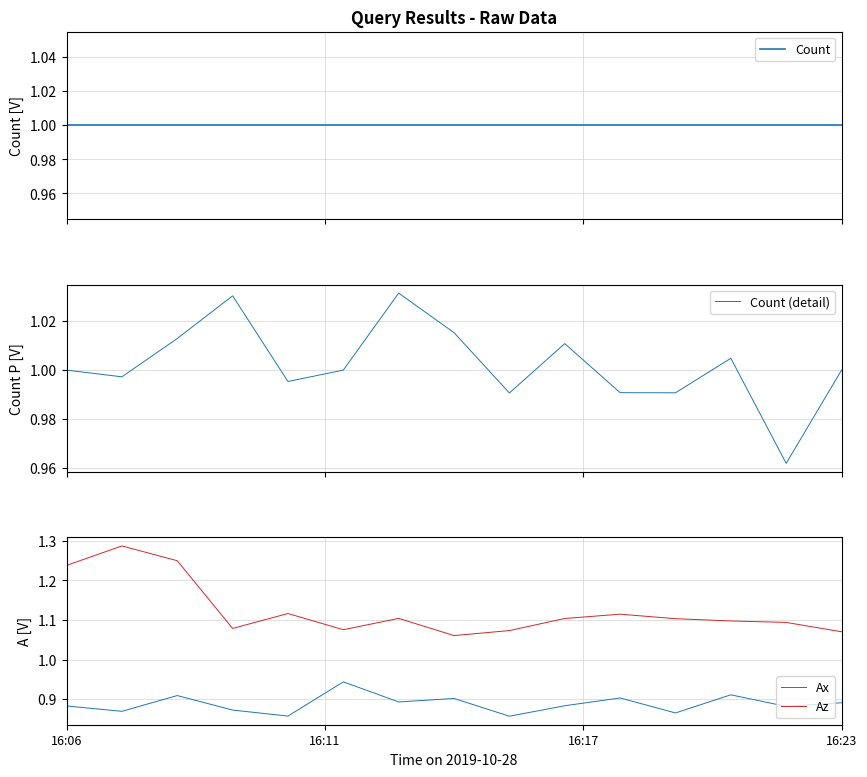

True or false: Ax and Az cross at least once.

False